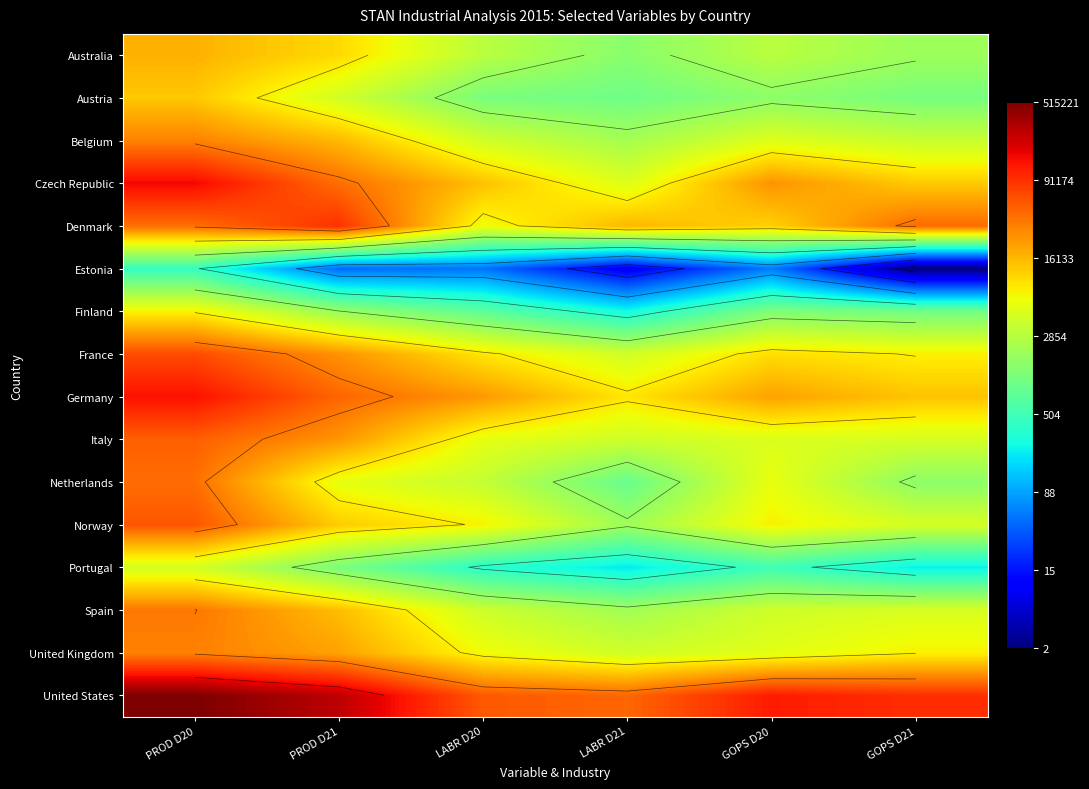

Rank the categories by France value from lowest to highest.

LABR D21, GOPS D21, LABR D20, GOPS D20, PROD D21, PROD D20